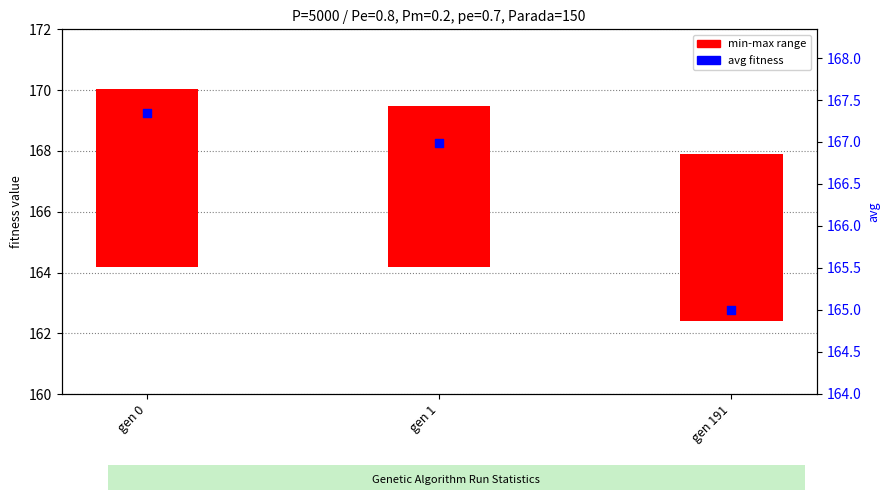

What is the ratio of the value at gen 191 to the value at gen 0?

1.0